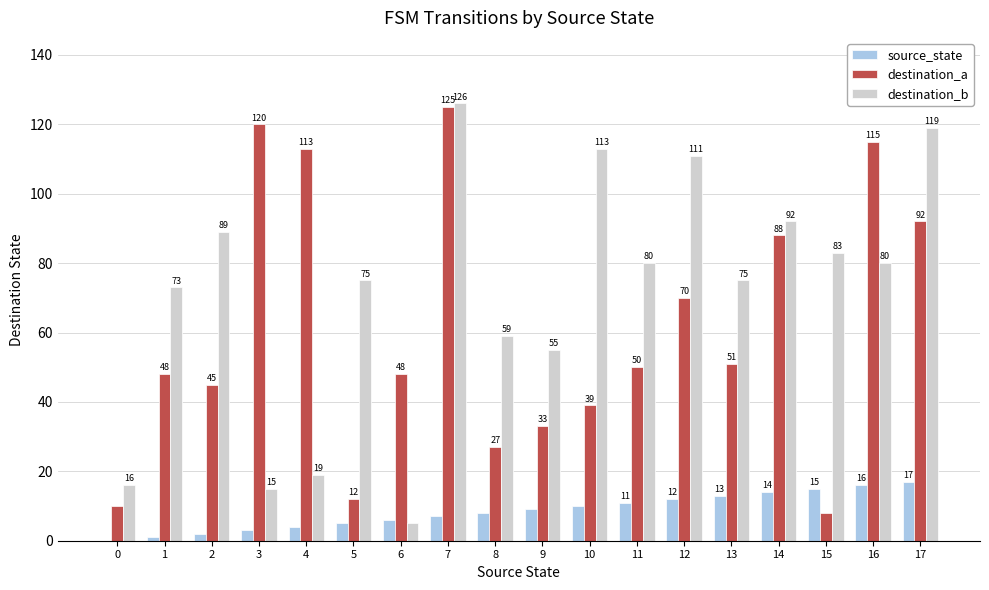

What is the maximum value shown in the chart?

126